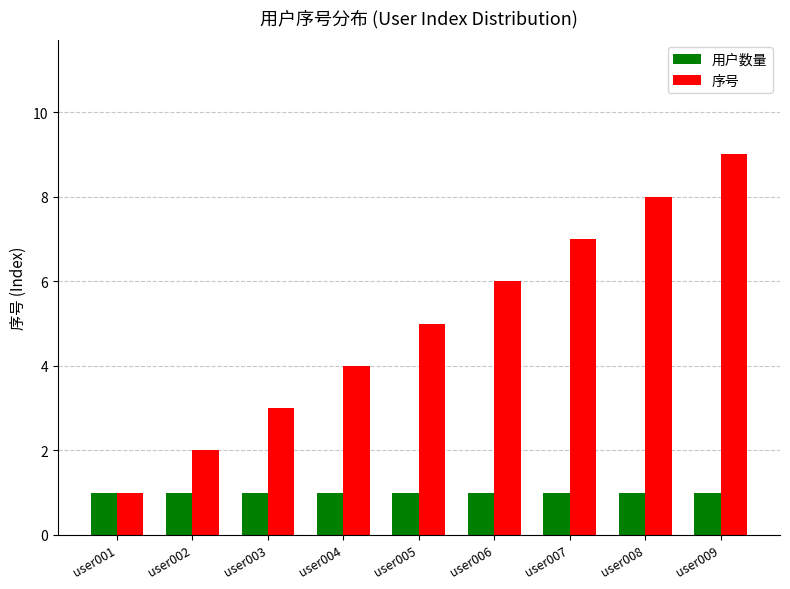

How many groups of bars are there?

9